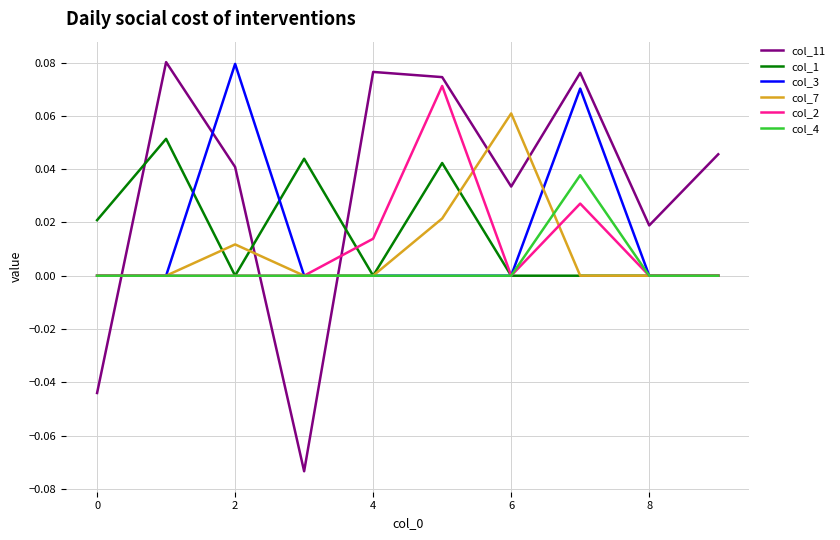

Which series has the largest total across all categories?

col_11